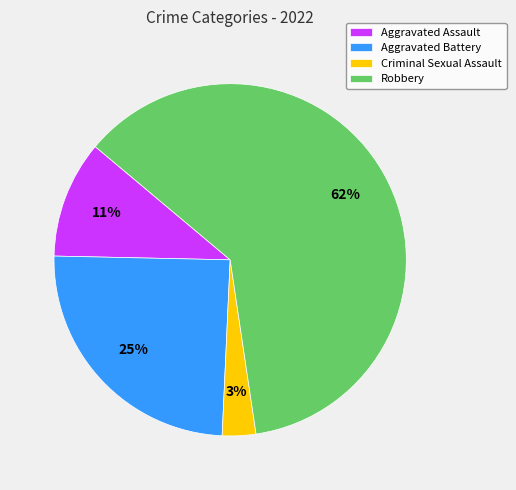

Is there any slice that represents more than half of the pie?

Yes